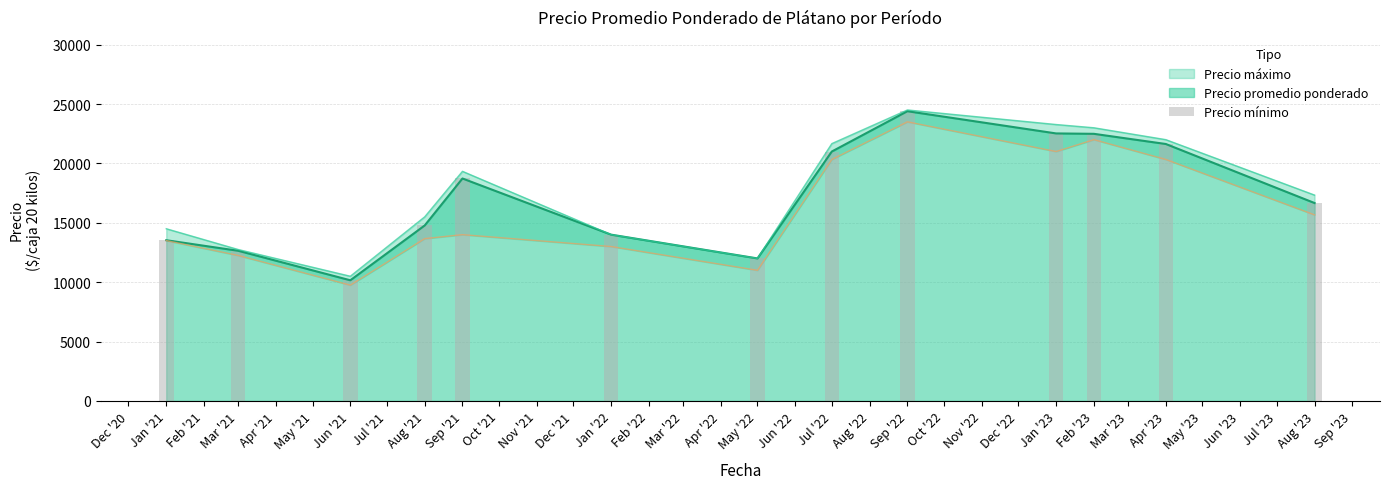

Where is Precio promedio ponderado nearest to the value 17276?

Aug '23